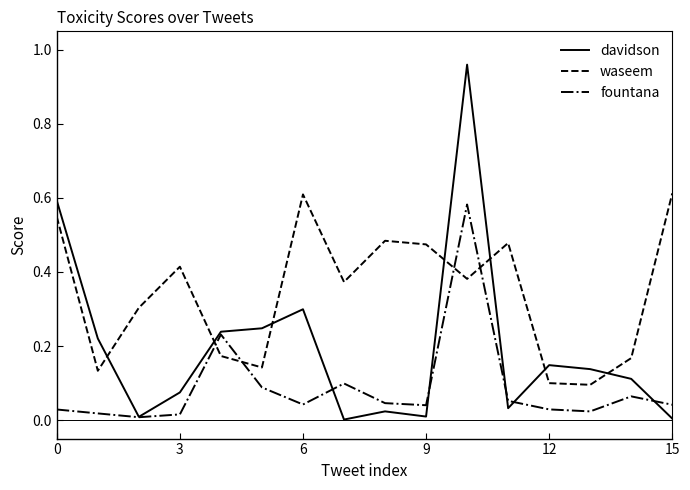

How many interior local valleys does the davidson series have?

4